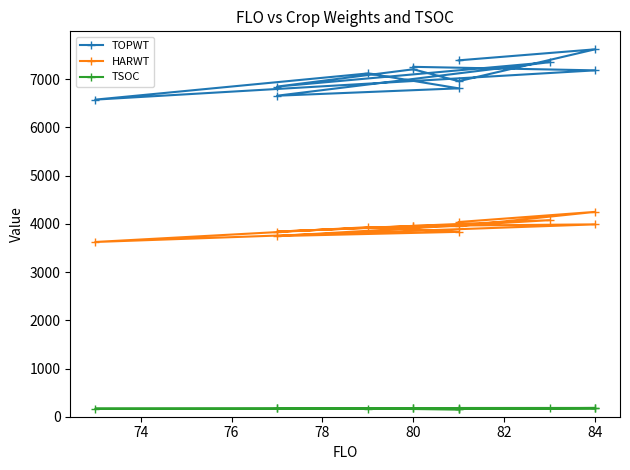

Reading left to right, transcribe all the data shown in this chart.

TOPWT: 7391	7619	6958	7205	6846	7353	6657	6810	7119	6576	7183	7256
HARWT: 4038	4248	3952	3953	3839	4076	3746	3834	3931	3624	3989	3957
TSOC: 181	182	165	175	175	180	179	154	168	167	173	180